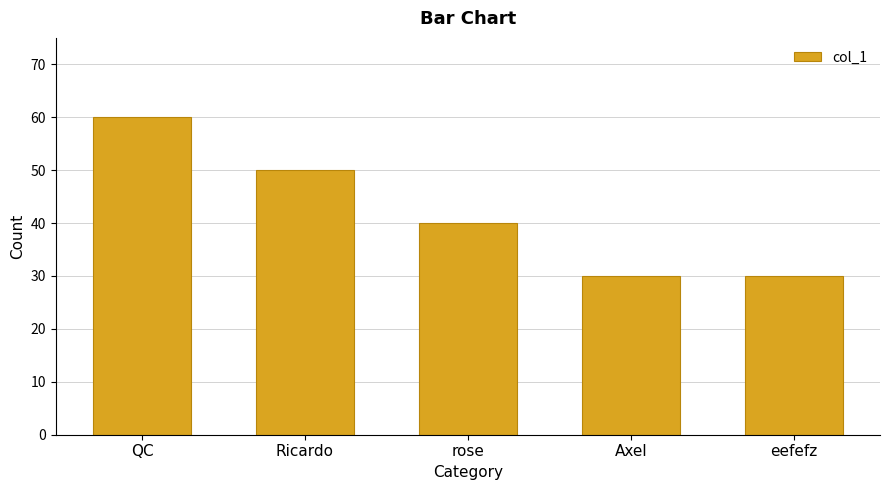

Reading left to right, transcribe all the data shown in this chart.

QC=60	Ricardo=50	rose=40	Axel=30	eefefz=30